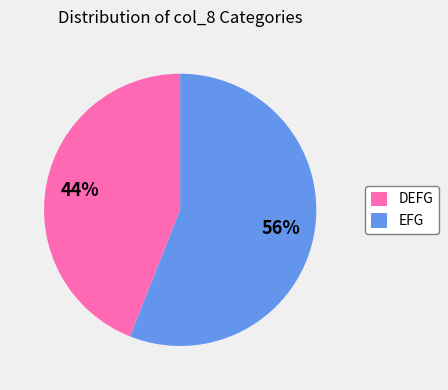

To the nearest percent, what percentage of the pie is DEFG?

44%